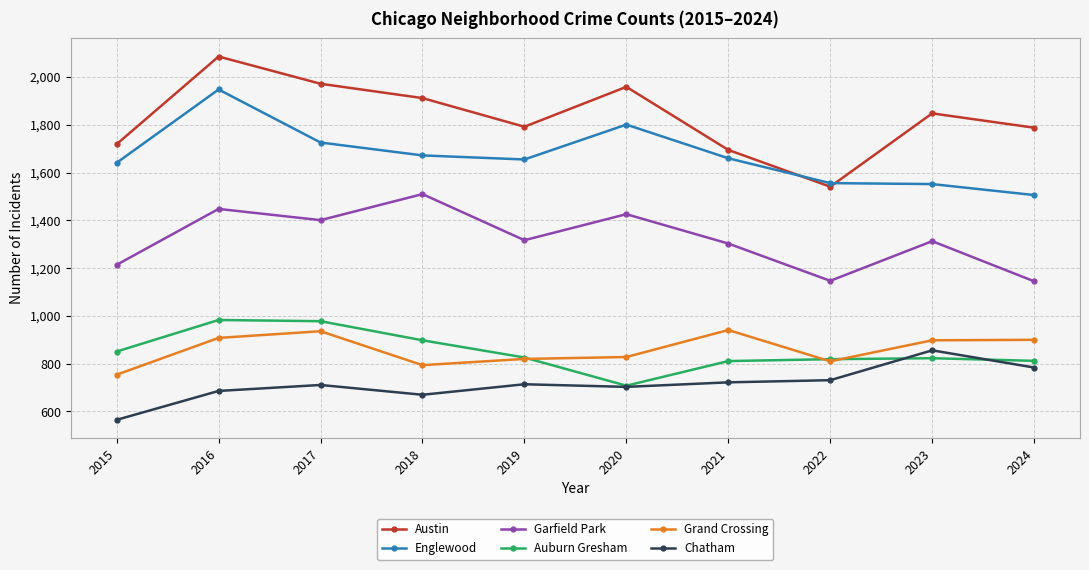

Where does the Austin series first go above 1848?

2016